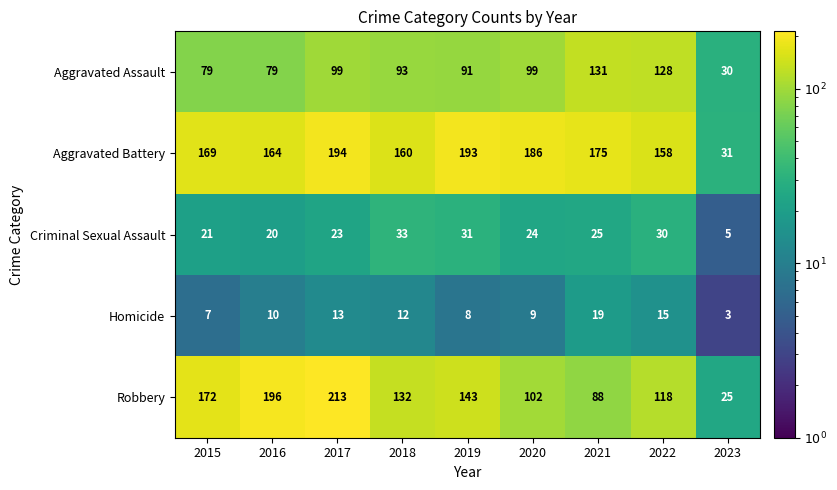

Between 2015 and 2019, which series saw the biggest shift?

Robbery